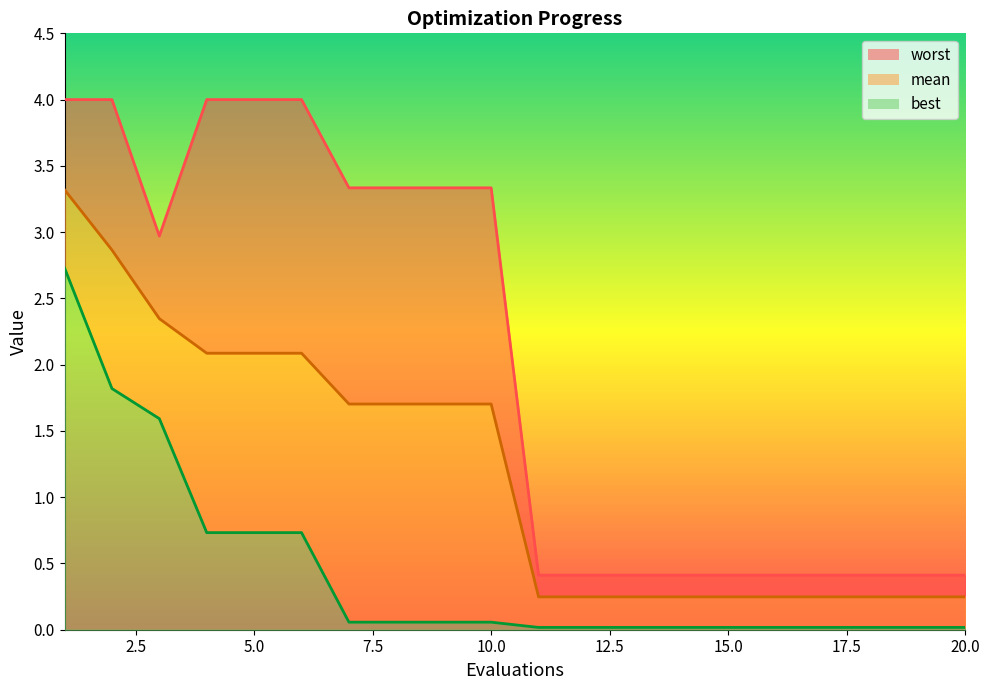

Reading left to right, transcribe all the data shown in this chart.

mean: 3.3	2.9	2.3	2.1	2.1	2.1	1.7	1.7	1.7	1.7	0.2	0.2	0.2	0.2	0.2	0.2	0.2	0.2	0.2	0.2
best: 2.7	1.8	1.6	0.7	0.7	0.7	0.1	0.1	0.1	0.1	0.0	0.0	0.0	0.0	0.0	0.0	0.0	0.0	0.0	0.0
worst: 4.0	4.0	3.0	4.0	4.0	4.0	3.3	3.3	3.3	3.3	0.4	0.4	0.4	0.4	0.4	0.4	0.4	0.4	0.4	0.4